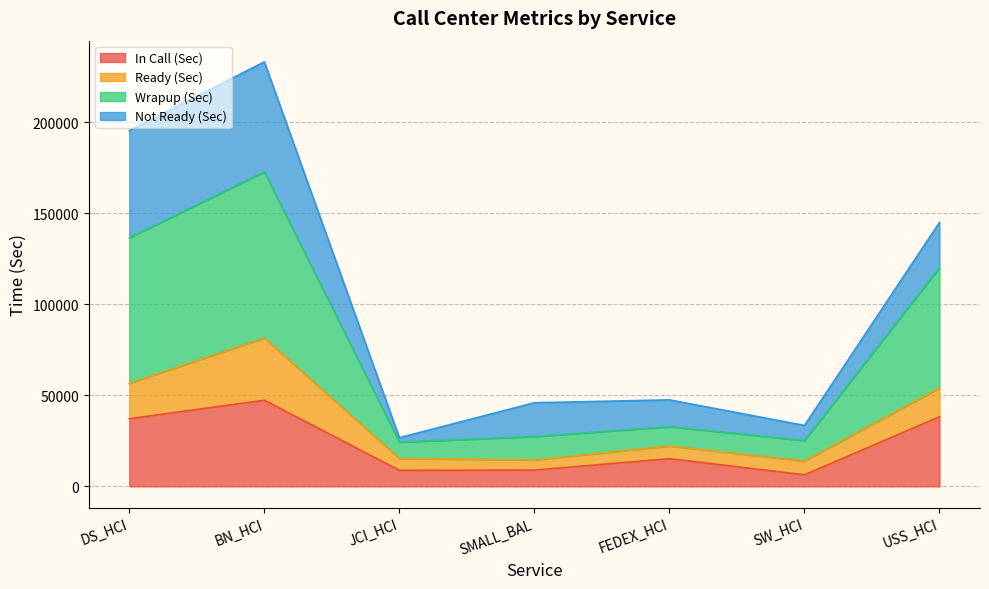

At which category is the sum across all series the highest?

BN_HCI